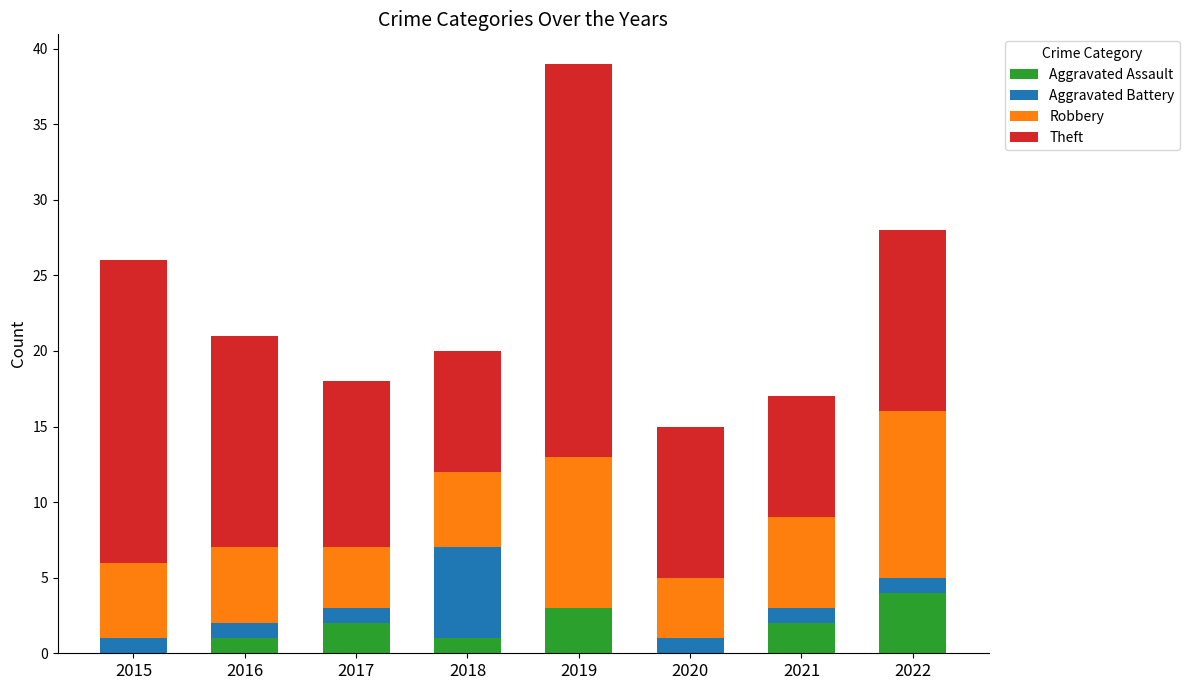

What is the total value across all series at 2022?

28